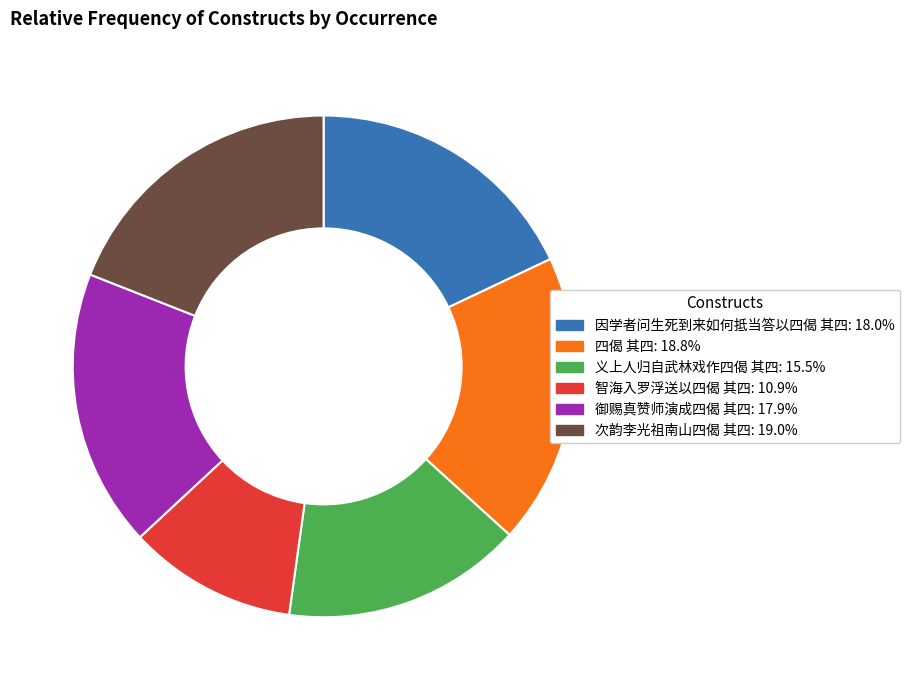

Combined, do 次韵李光祖南山四偈 其四 and 义上人归自武林戏作四偈 其四 account for over 50%?

No